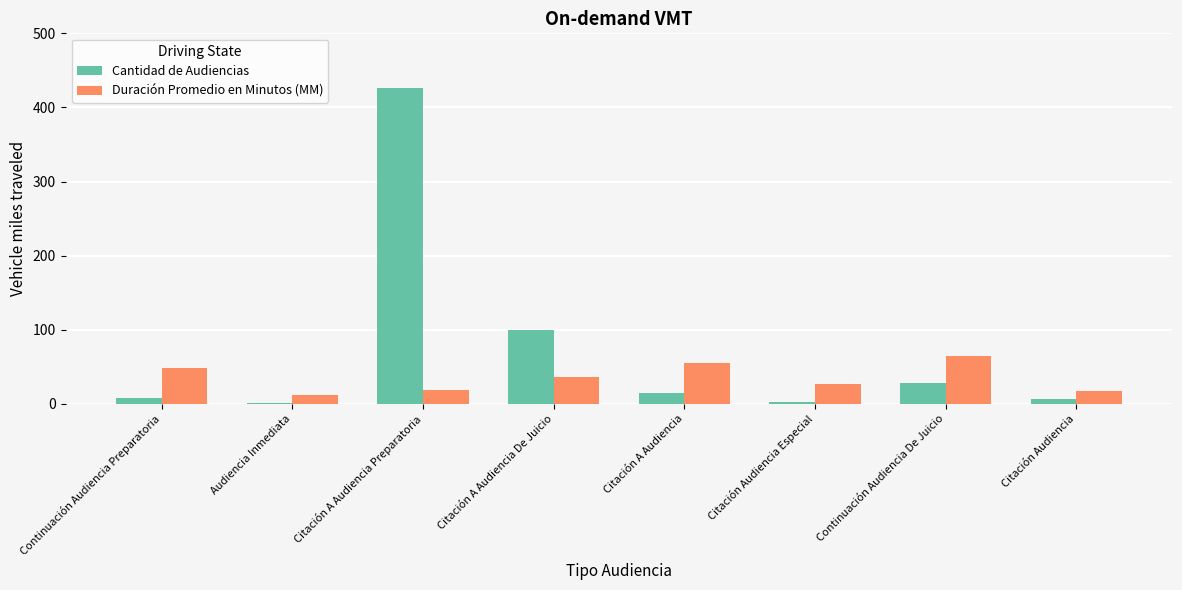

What is the total value across all series at Citación Audiencia?

23